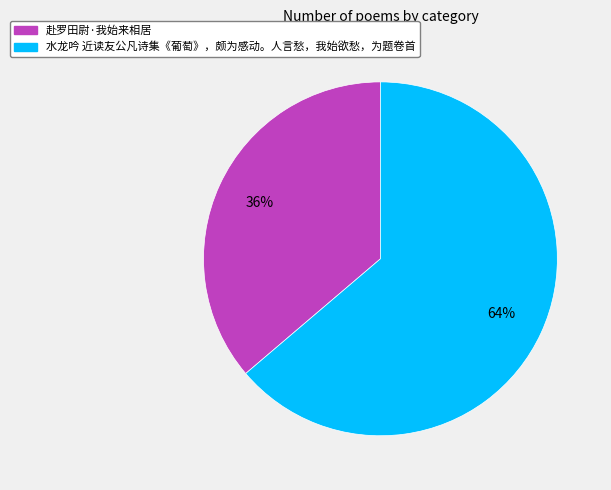

To the nearest percent, what is the difference between the 赴罗田尉·我始来相居 and 水龙吟 近读友公凡诗集《葡萄》，颇为感动。人言愁，我始欲愁，为题卷首 slice percentages?

28%